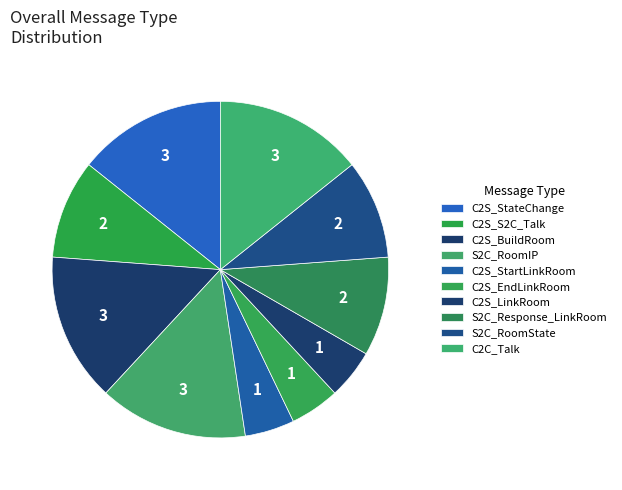

How many segments does this pie chart have?

10